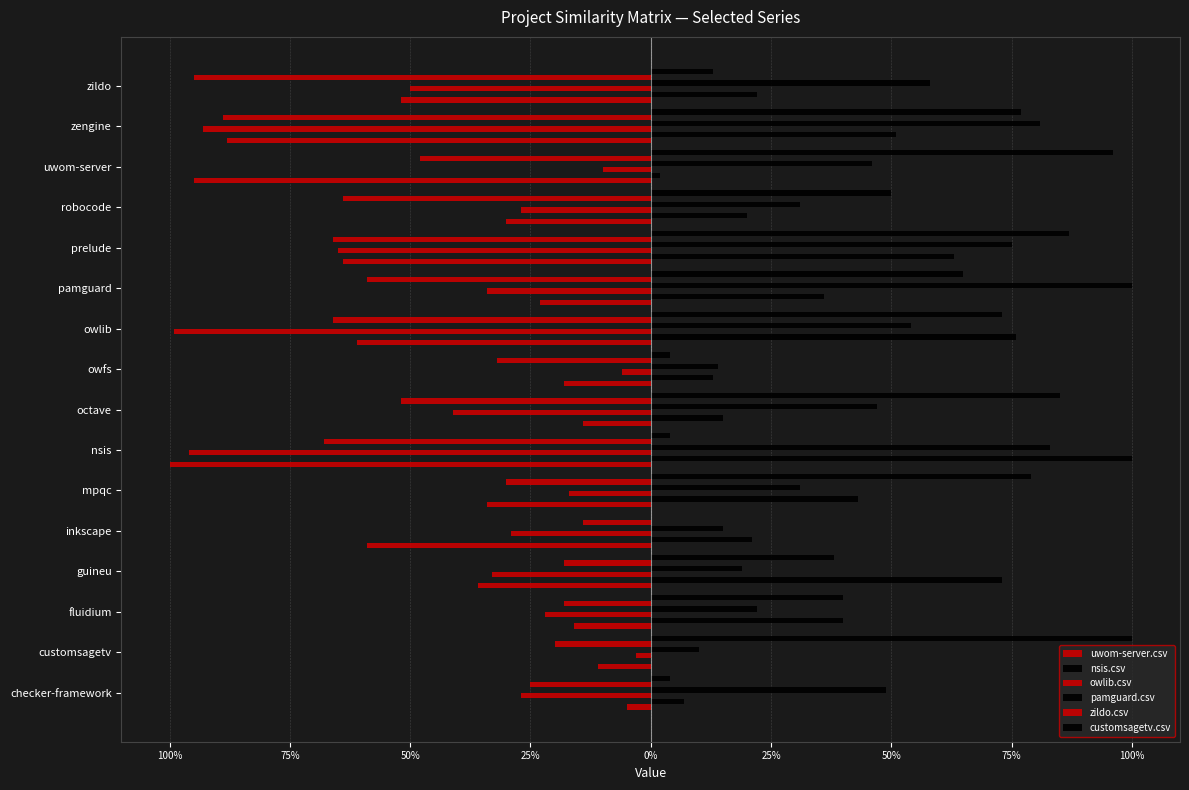

At how many categories does at least one series exceed 0?

16